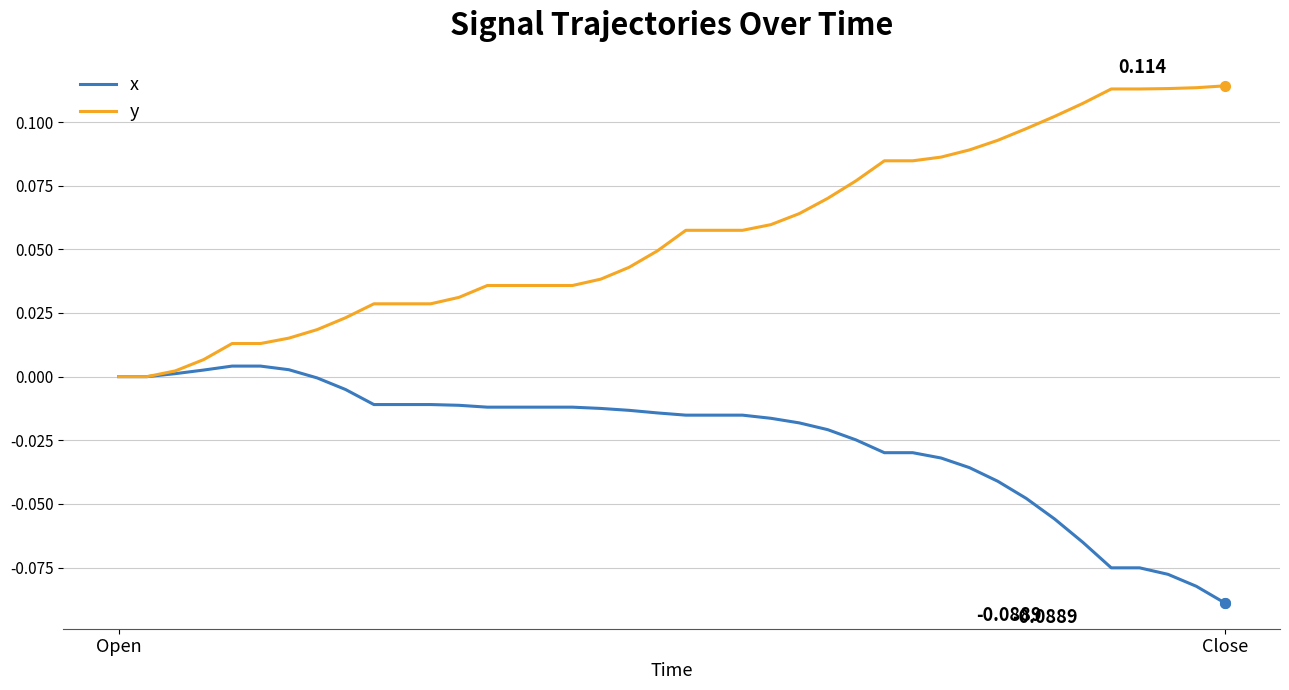

List the series in order of their overall mean, lowest first.

x, y